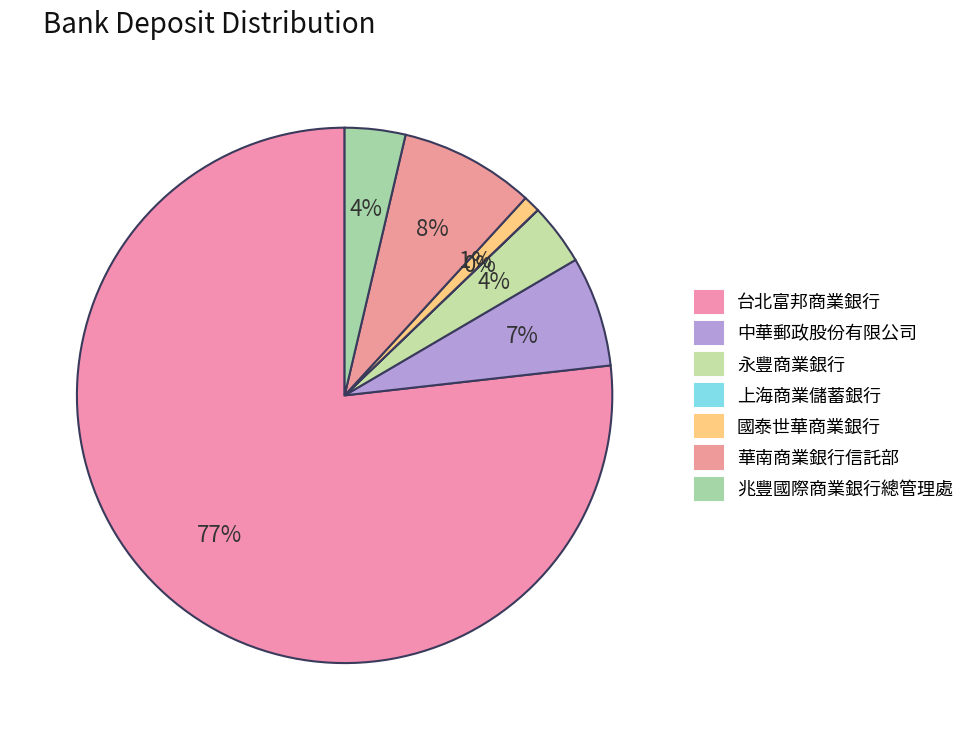

To the nearest percent, what portion does 華南商業銀行信託部 represent?

8%